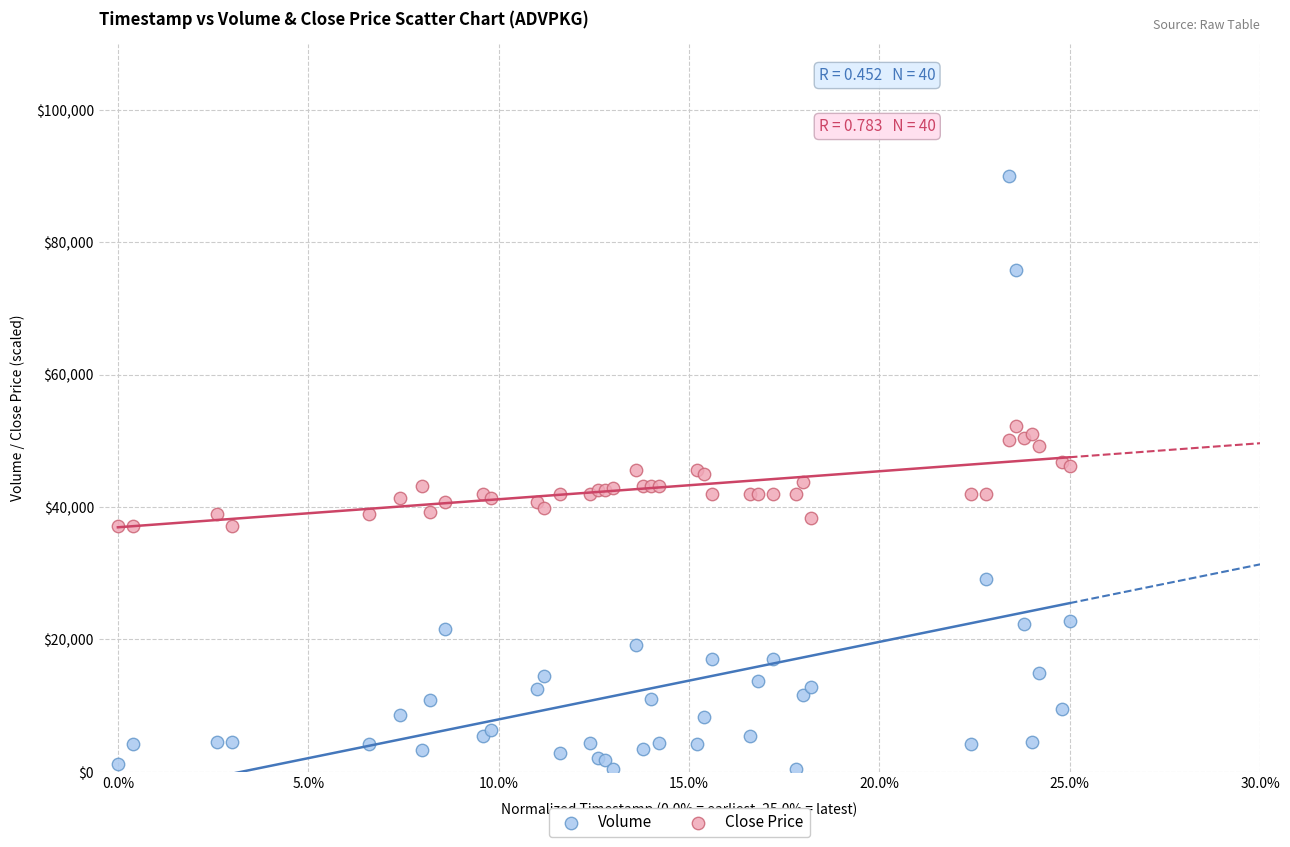

Which series reaches the minimum Y coordinate?

Volume